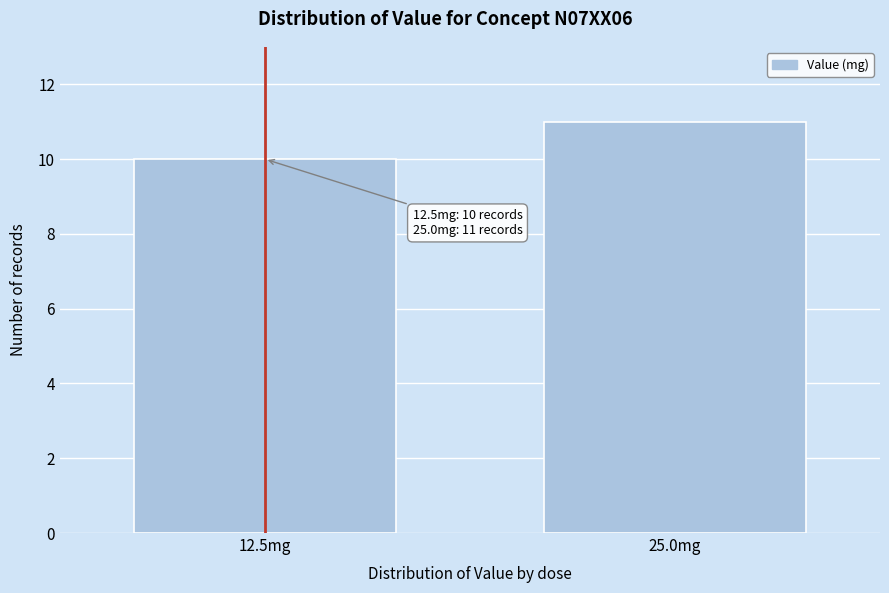

Reading left to right, list all the values displayed in this chart.

10	11